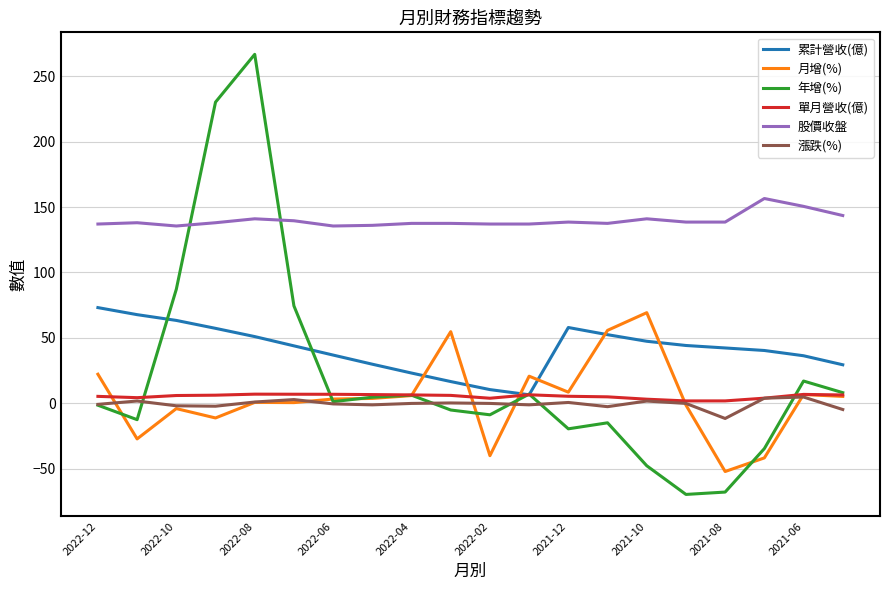

What is the minimum value for 漲跌(%)?

-11.5